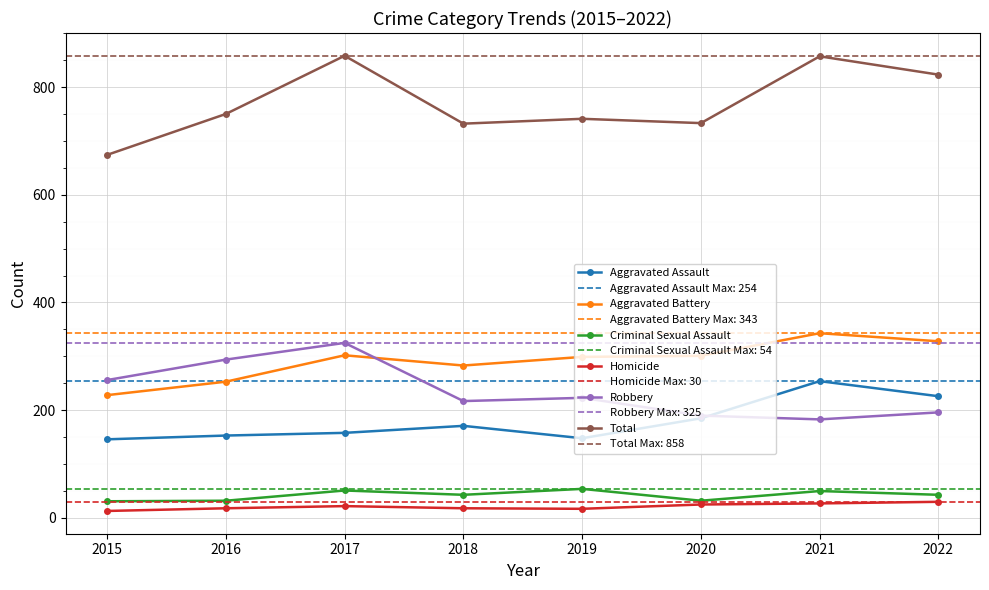

Is the value of Criminal Sexual Assault at 2022 greater than the value of Aggravated Battery at 2018?

No